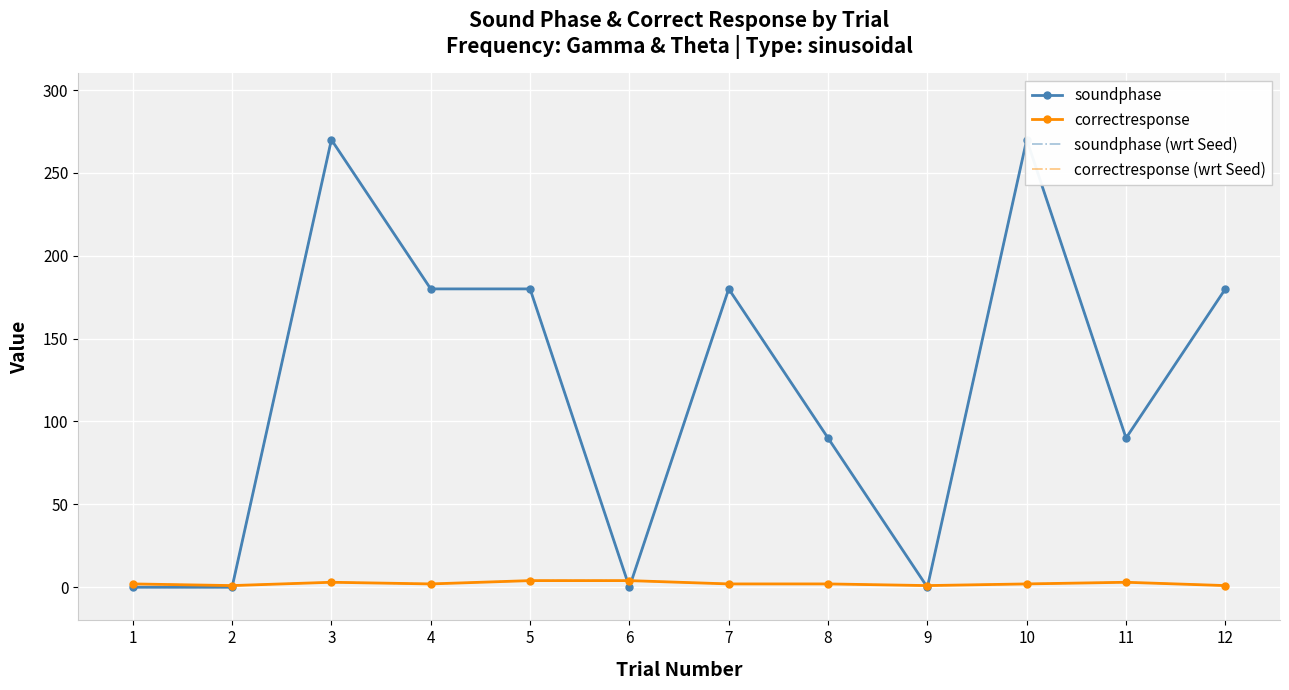

What is the highest value of the correctresponse series?

4